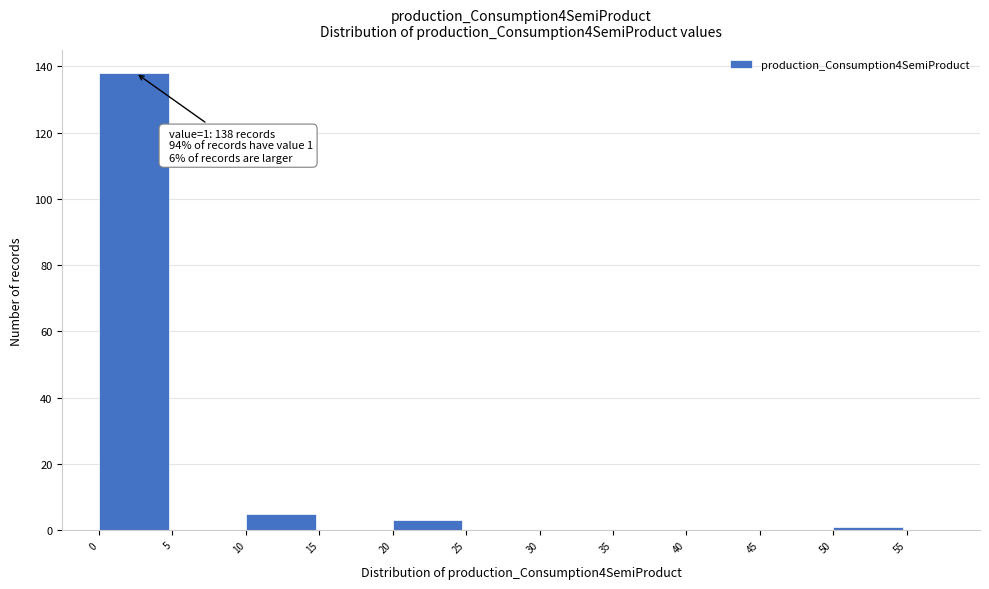

Over which range of the x-axis is the bar tallest?

0 to 5